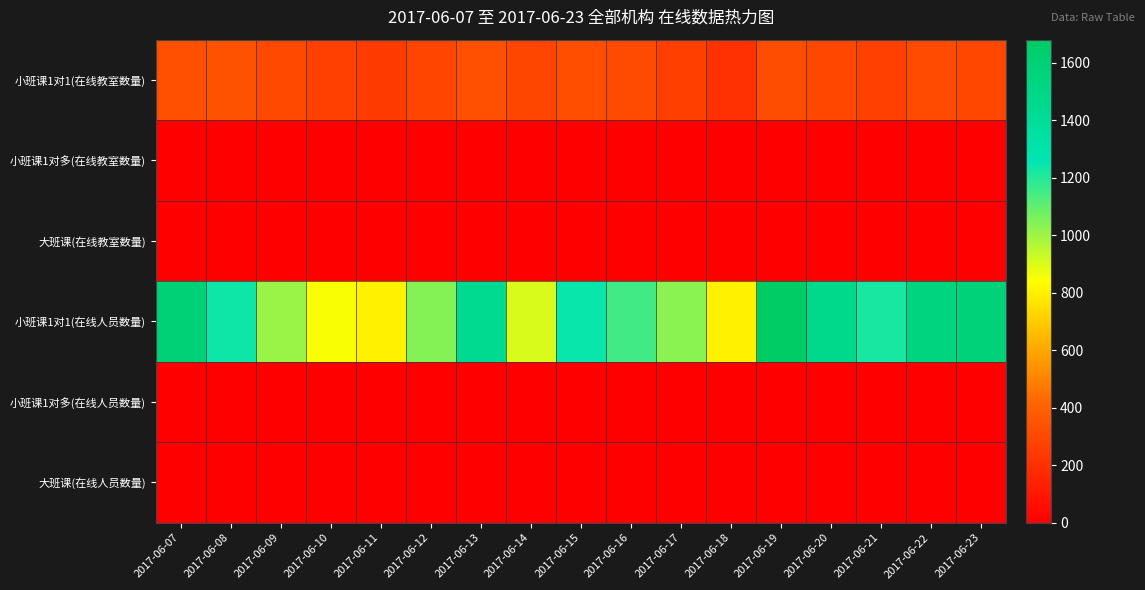

What is the spread (max minus min) of values at 2017-06-20?

1474